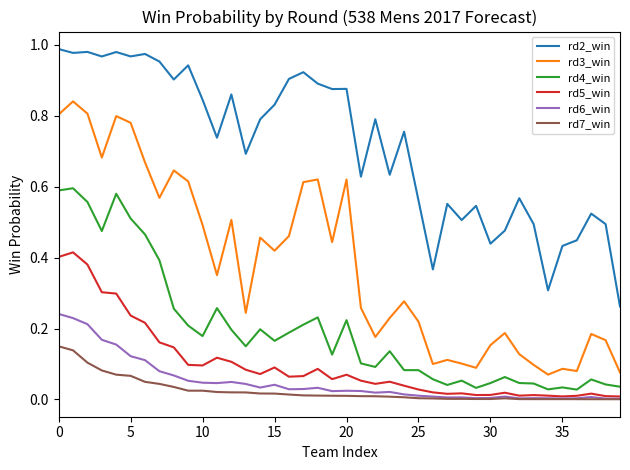

True or false: rd4_win and rd2_win cross at least once.

False